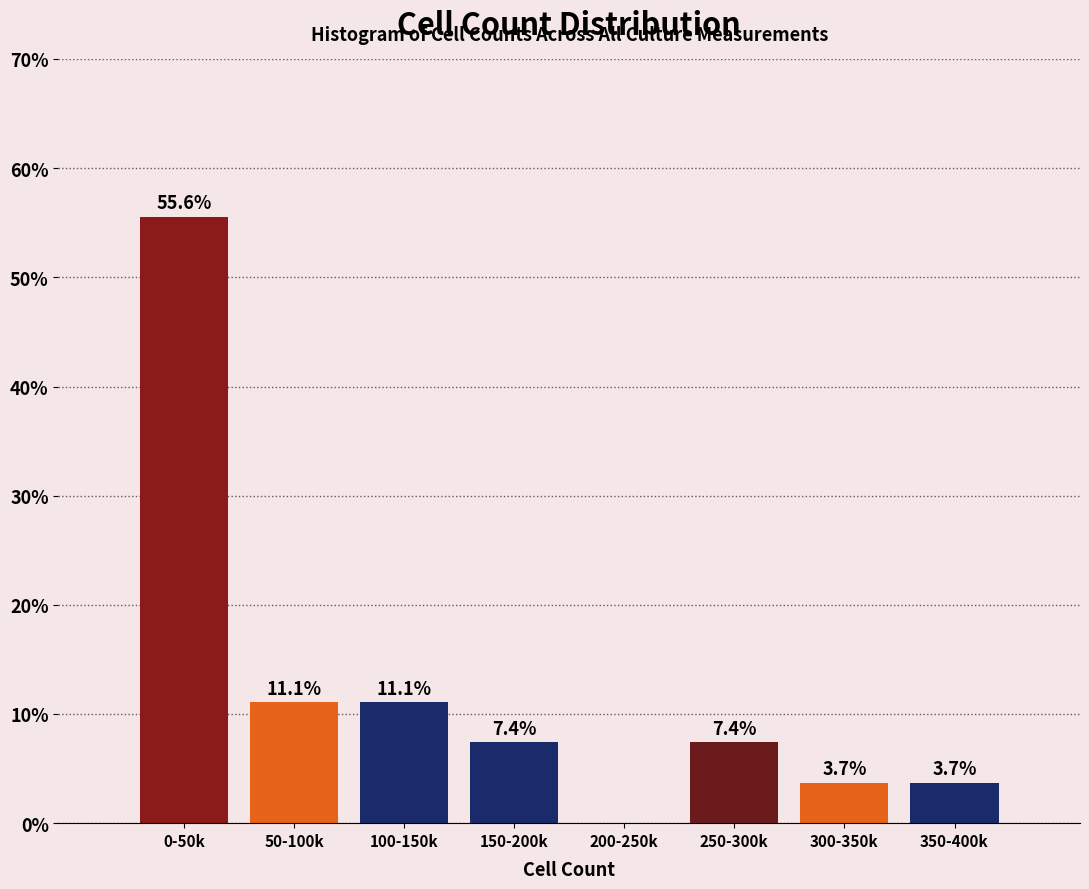

Reading left to right, list all the values displayed in this chart.

0-50k=55.6	50-100k=11.1	100-150k=11.1	150-200k=7.4	200-250k=0.0	250-300k=7.4	300-350k=3.7	350-400k=3.7